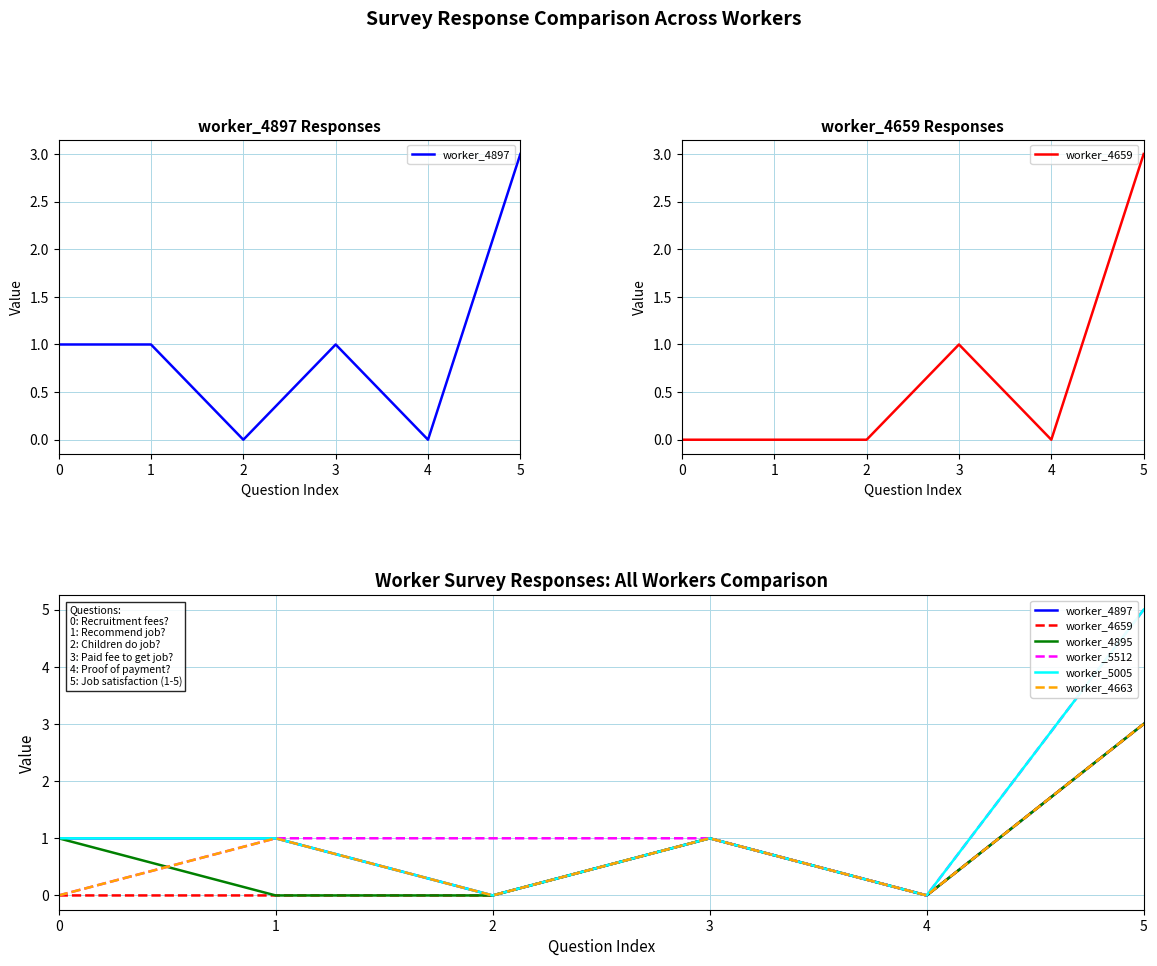

True or false: worker_4663 has a value of 0 at 4.

True